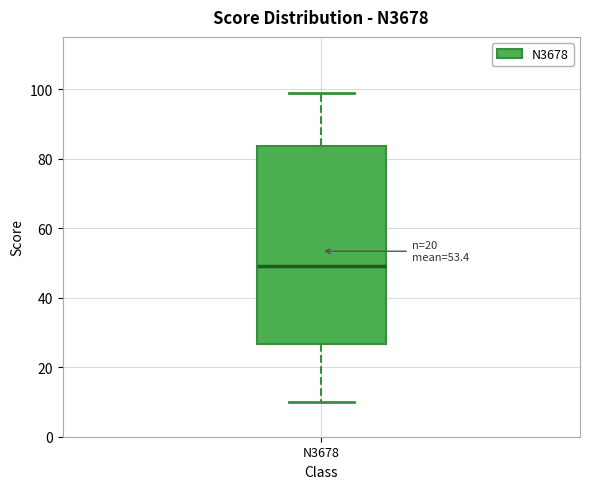

Transcribe this box plot: give where the median line is, the range the box spans, and where the two whiskers end, as read against the y-axis. The values are not printed on the chart, so give them approximately, as read against the axis.

median 50, box 26 to 84, whiskers 10 to 100